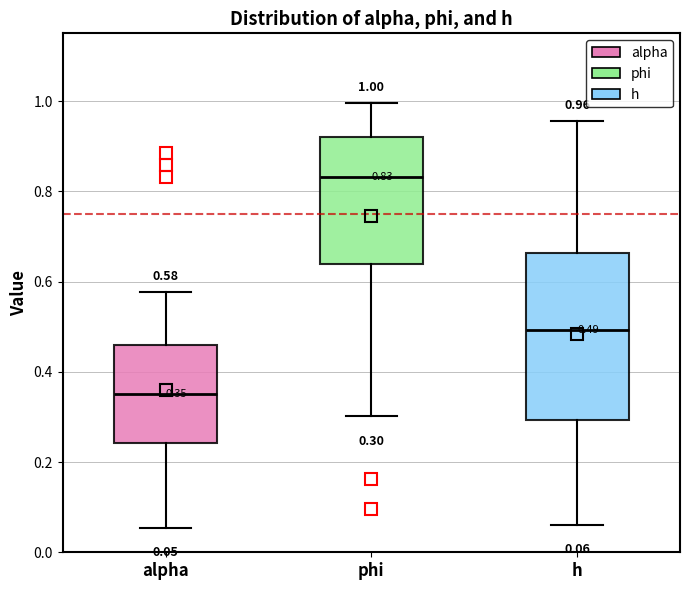

Which box has the lowest median line?

alpha